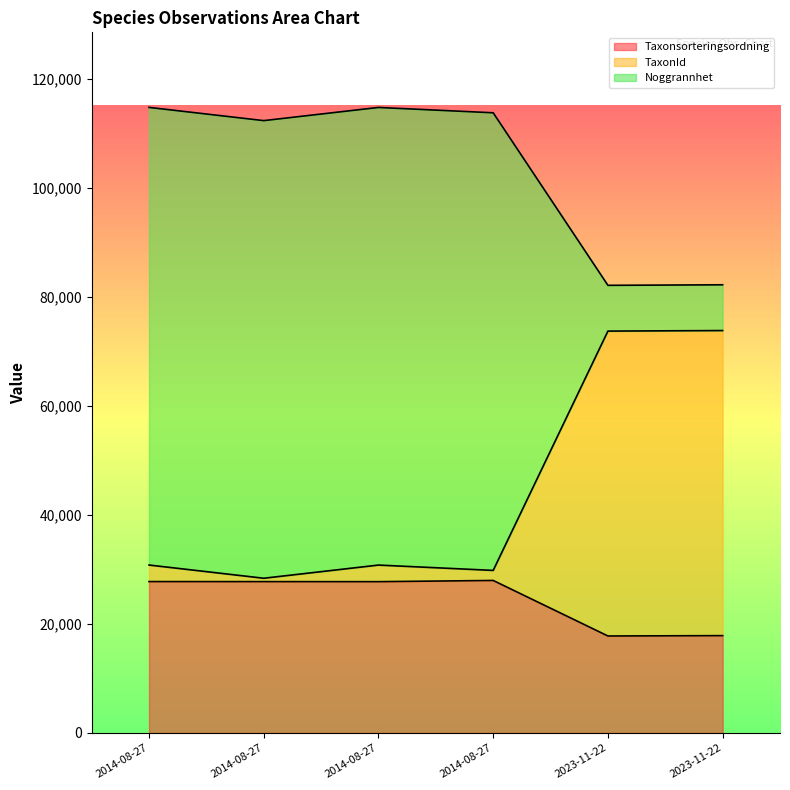

The Taxonsorteringsordning series shows 43276.2 at 2014-08-27. True or false?

False